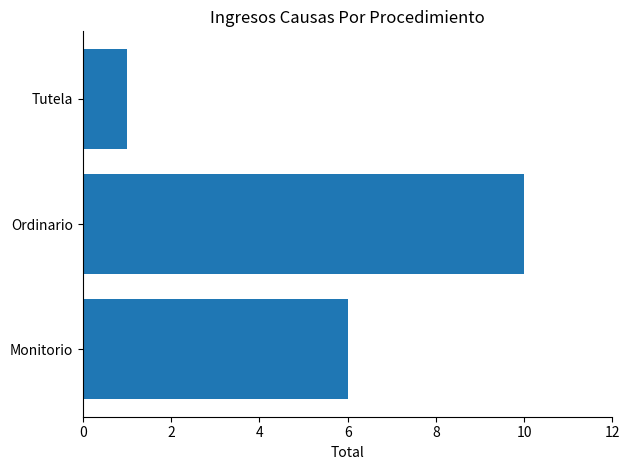

What is the minimum value shown in the chart?

1